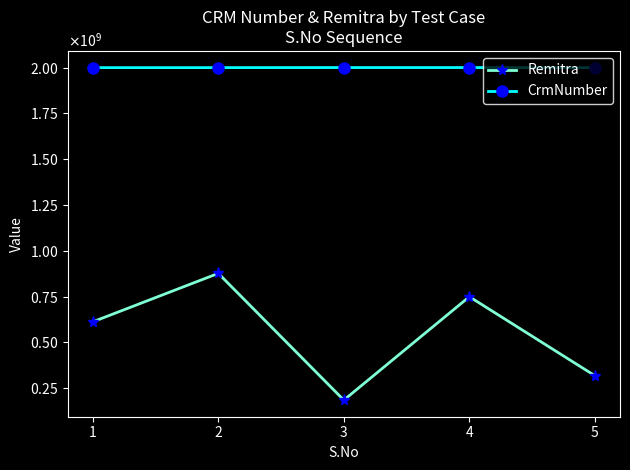

True or false: Remitra and CrmNumber cross at least once.

False